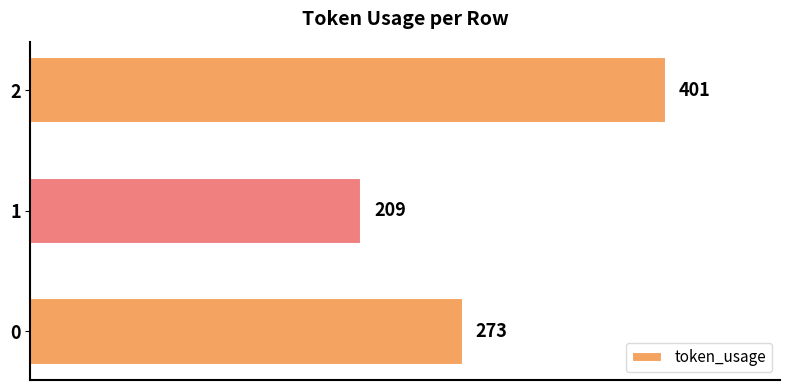

Is it true that the value at 0 is 122?

False